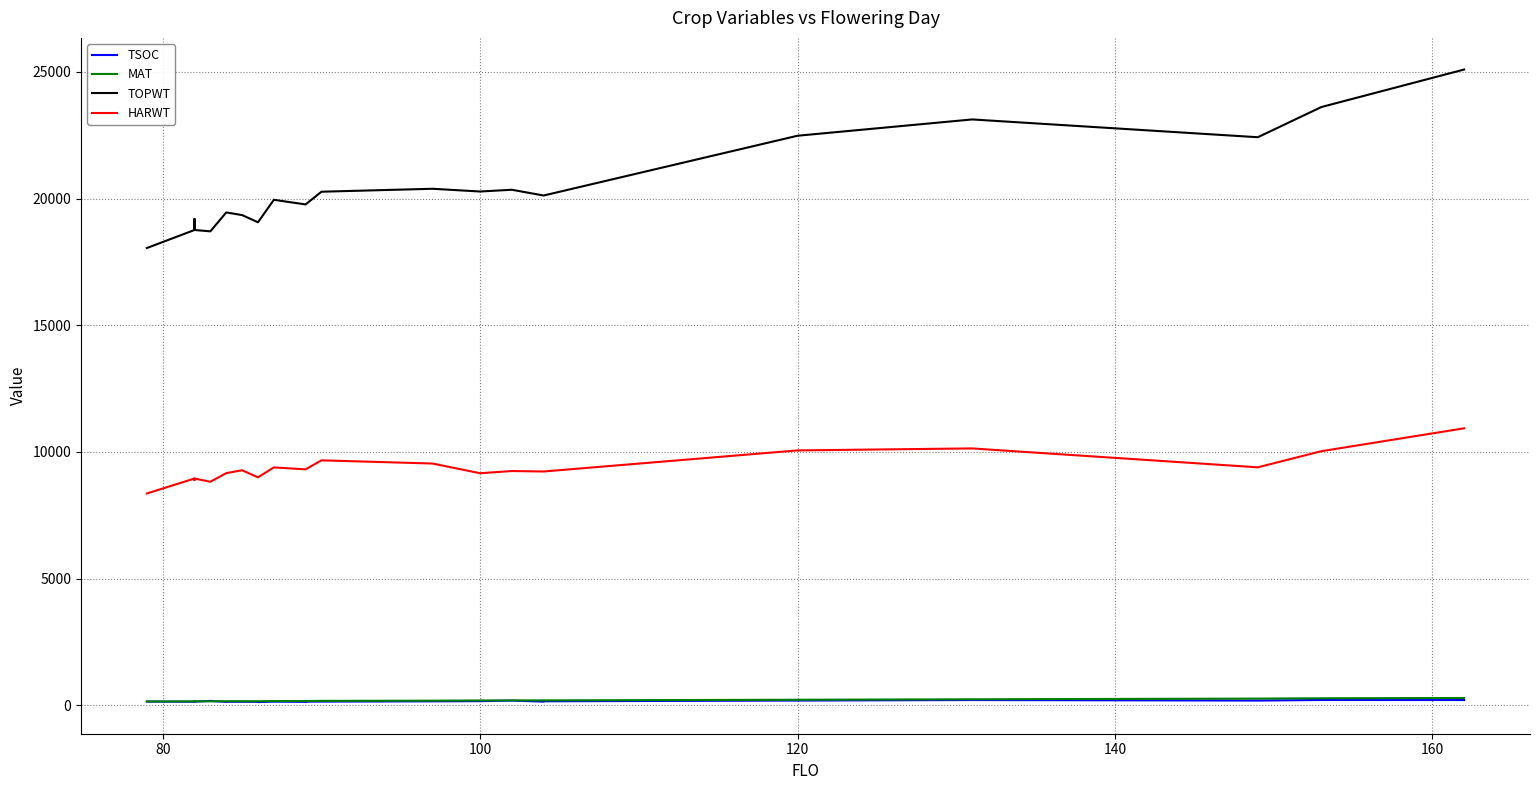

True or false: MAT and TOPWT intersect in this chart.

False